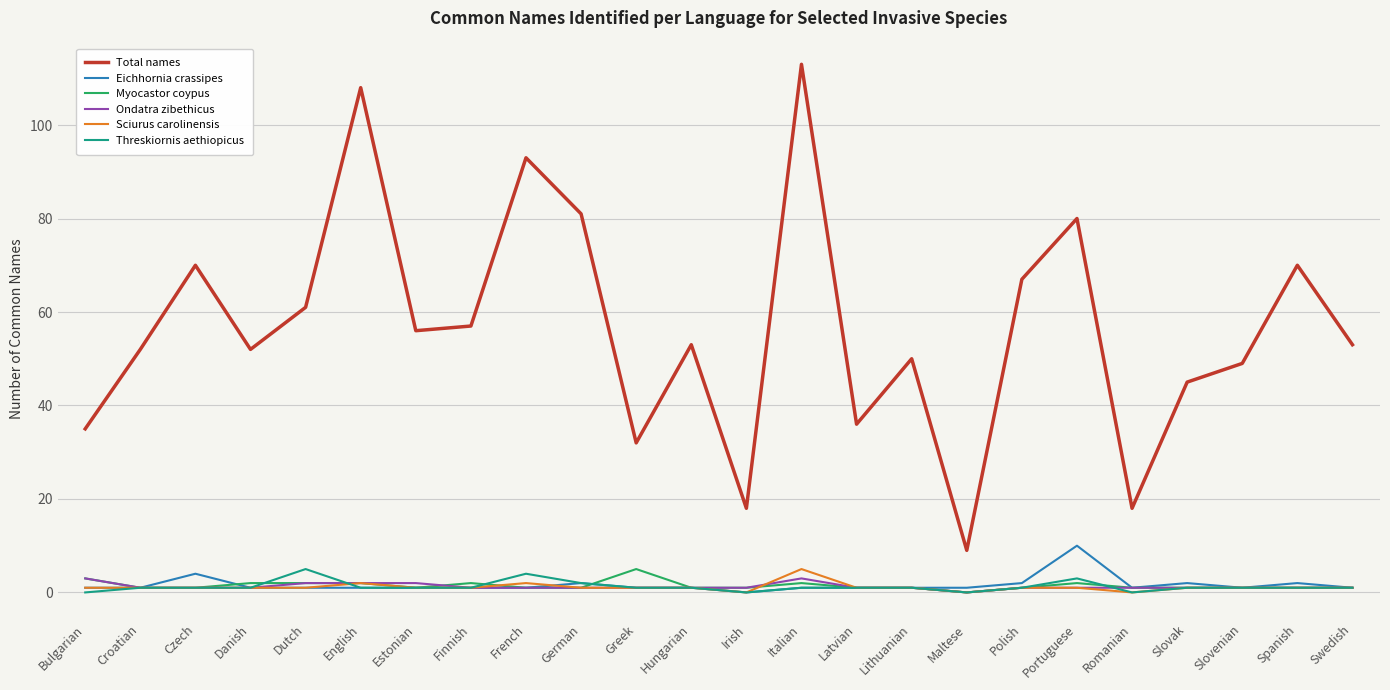

Reading left to right, what are all the values shown in this chart?

Total names: Bulgarian=35	Croatian=52	Czech=70	Danish=52	Dutch=61	English=108	Estonian=56	Finnish=57	French=93	German=81	Greek=32	Hungarian=53	Irish=18	Italian=113	Latvian=36	Lithuanian=50	Maltese=9	Polish=67	Portuguese=80	Romanian=18	Slovak=45	Slovenian=49	Spanish=70	Swedish=53
Eichhornia crassipes: Bulgarian=1	Croatian=1	Czech=4	Danish=1	Dutch=1	English=1	Estonian=1	Finnish=1	French=1	German=2	Greek=1	Hungarian=1	Irish=0	Italian=1	Latvian=1	Lithuanian=1	Maltese=1	Polish=2	Portuguese=10	Romanian=1	Slovak=2	Slovenian=1	Spanish=2	Swedish=1
Myocastor coypus: Bulgarian=3	Croatian=1	Czech=1	Danish=2	Dutch=2	English=2	Estonian=1	Finnish=2	French=1	German=1	Greek=5	Hungarian=1	Irish=1	Italian=2	Latvian=1	Lithuanian=1	Maltese=0	Polish=1	Portuguese=2	Romanian=1	Slovak=1	Slovenian=1	Spanish=1	Swedish=1
Ondatra zibethicus: Bulgarian=3	Croatian=1	Czech=1	Danish=1	Dutch=2	English=2	Estonian=2	Finnish=1	French=1	German=1	Greek=1	Hungarian=1	Irish=1	Italian=3	Latvian=1	Lithuanian=1	Maltese=0	Polish=1	Portuguese=1	Romanian=1	Slovak=1	Slovenian=1	Spanish=1	Swedish=1
Sciurus carolinensis: Bulgarian=1	Croatian=1	Czech=1	Danish=1	Dutch=1	English=2	Estonian=1	Finnish=1	French=2	German=1	Greek=1	Hungarian=1	Irish=0	Italian=5	Latvian=1	Lithuanian=1	Maltese=0	Polish=1	Portuguese=1	Romanian=0	Slovak=1	Slovenian=1	Spanish=1	Swedish=1
Threskiornis aethiopicus: Bulgarian=0	Croatian=1	Czech=1	Danish=1	Dutch=5	English=1	Estonian=1	Finnish=1	French=4	German=2	Greek=1	Hungarian=1	Irish=0	Italian=1	Latvian=1	Lithuanian=1	Maltese=0	Polish=1	Portuguese=3	Romanian=0	Slovak=1	Slovenian=1	Spanish=1	Swedish=1